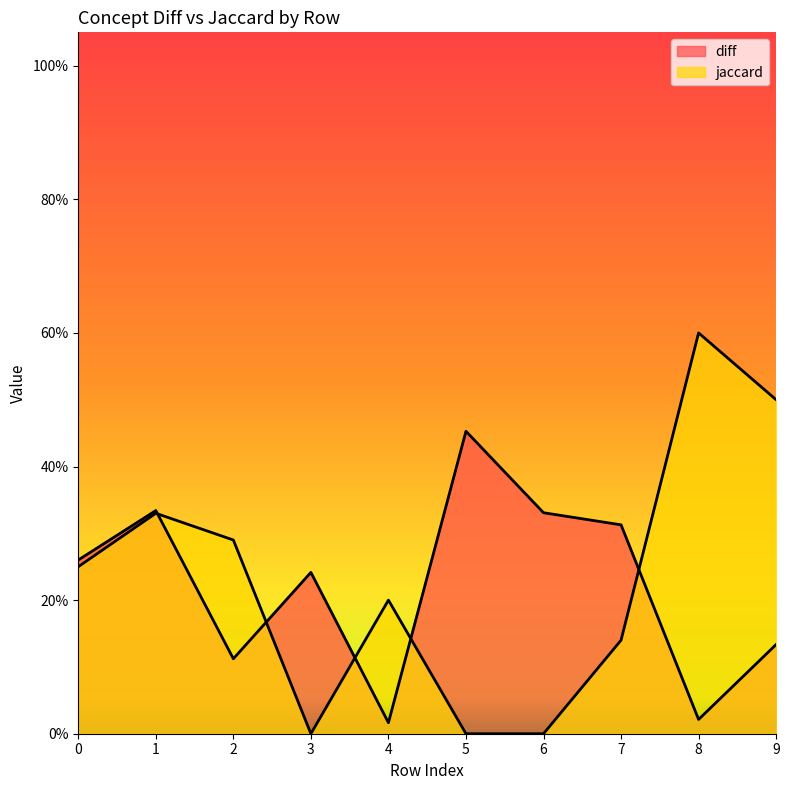

How many lines are shown in the chart?

2